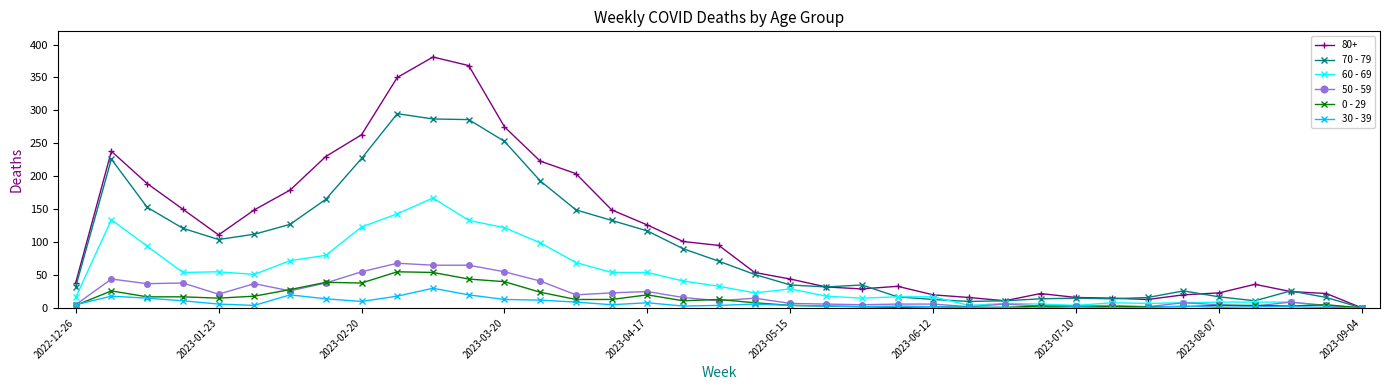

Which series has the largest total across all categories?

80+